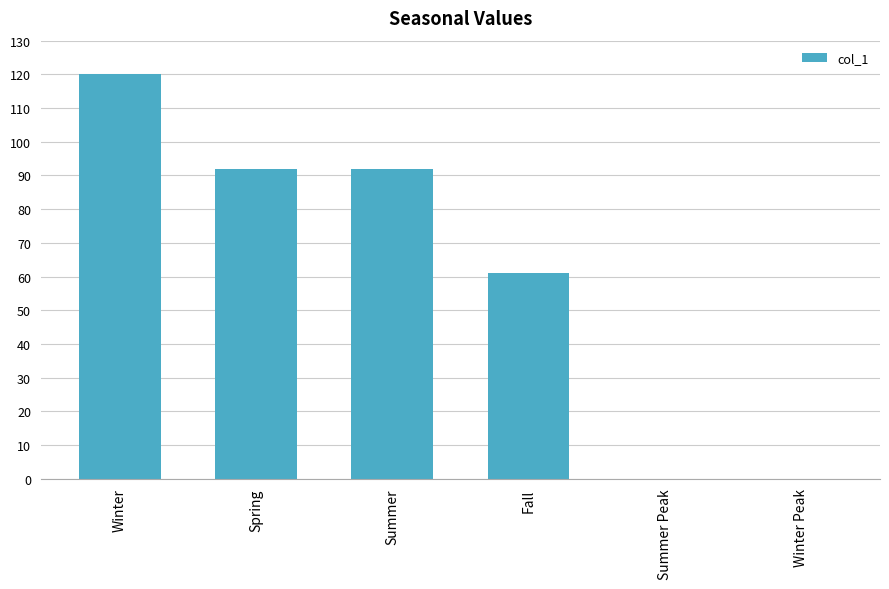

The chart shows a value of 43 at Winter. True or false?

False